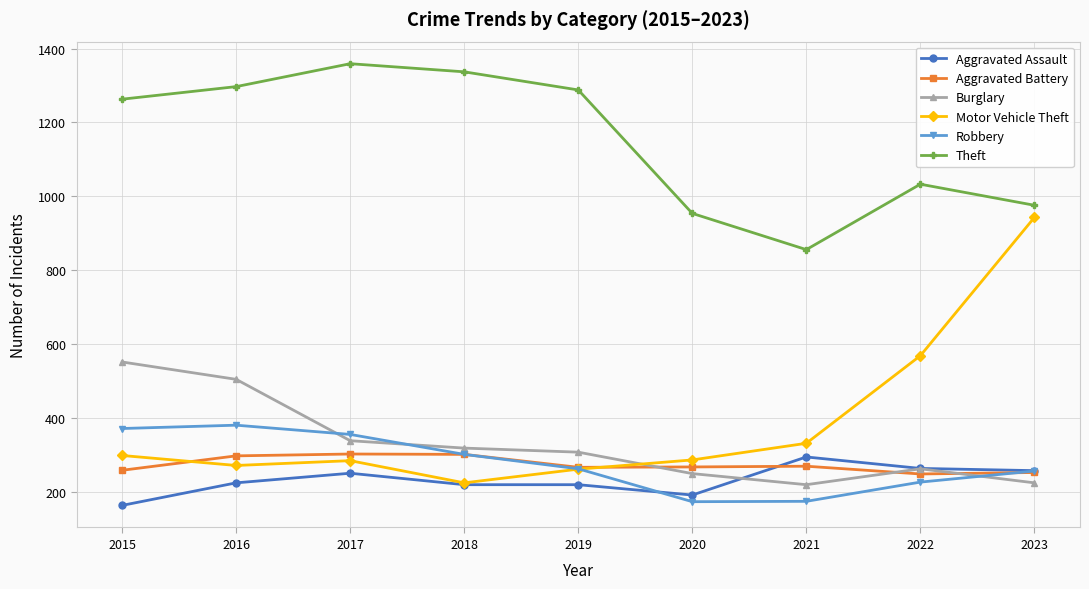

At which label is Theft closest to 1107?

2022